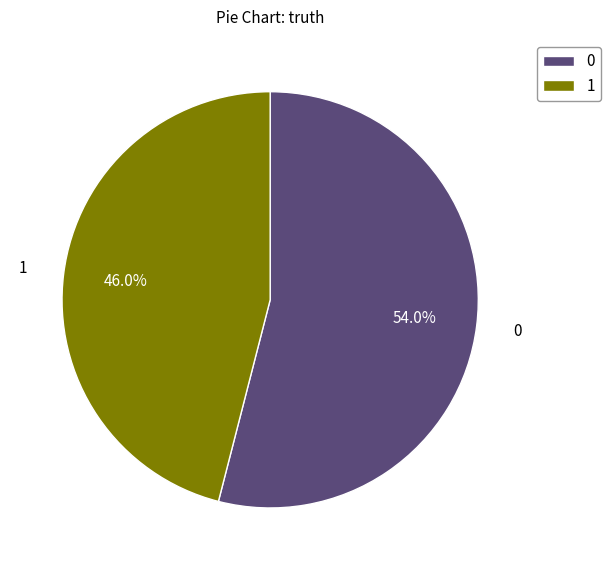

What is the smallest slice in the pie chart?

1